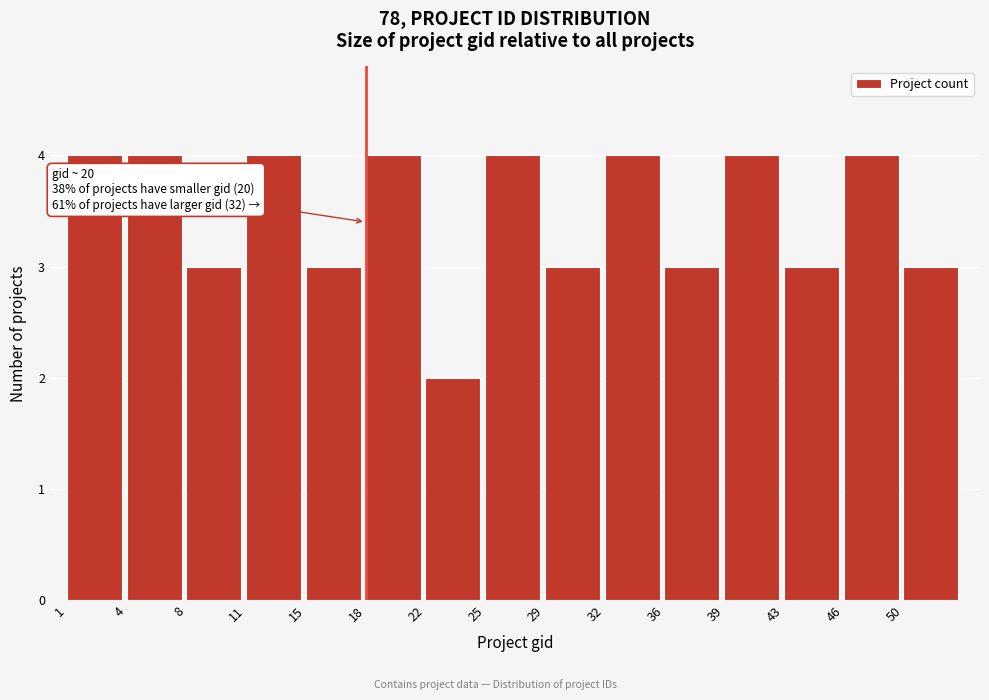

Reading right to left, what are all the values shown in this chart?

50=3	46=4	43=3	39=4	36=3	32=4	29=3	25=4	22=2	18=4	15=3	11=4	8=3	4=4	1=4